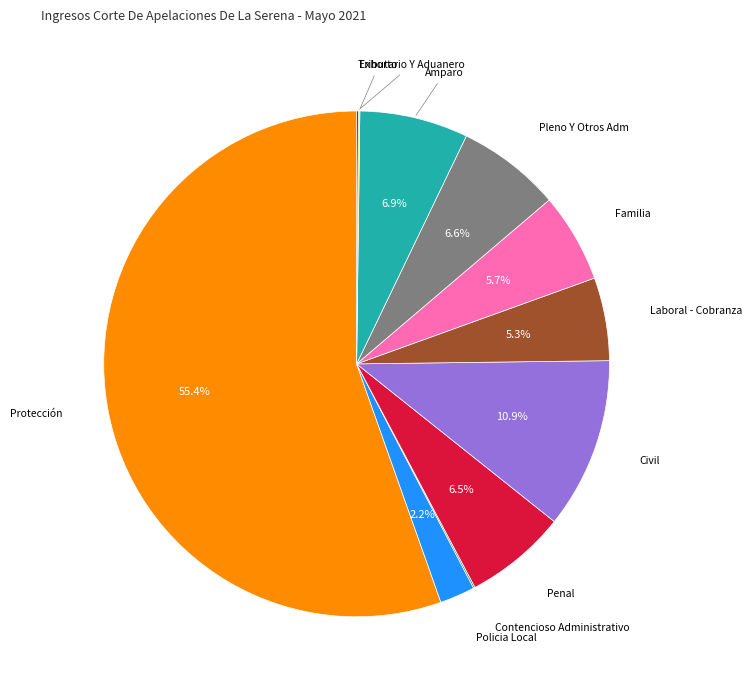

Does any single category account for the majority?

Yes